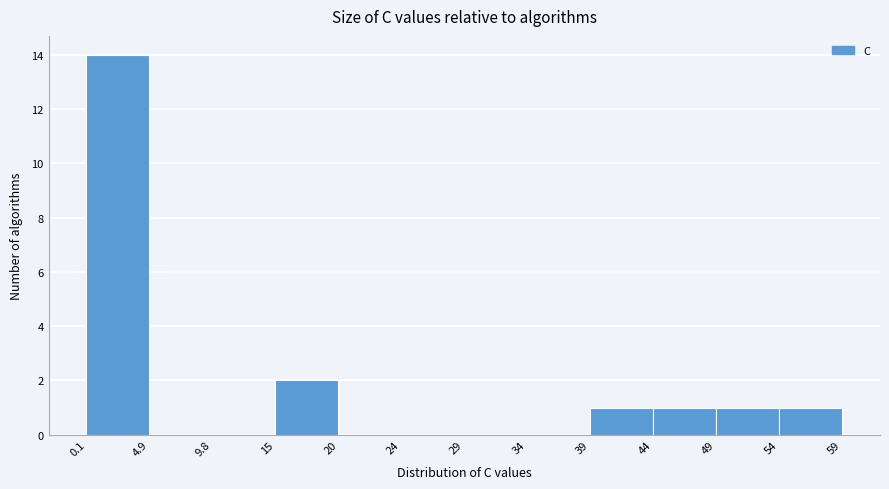

What is the height of the bar covering 44 to 49 on the x-axis? The values are not printed on the chart, so give them approximately, as read against the axis.

1